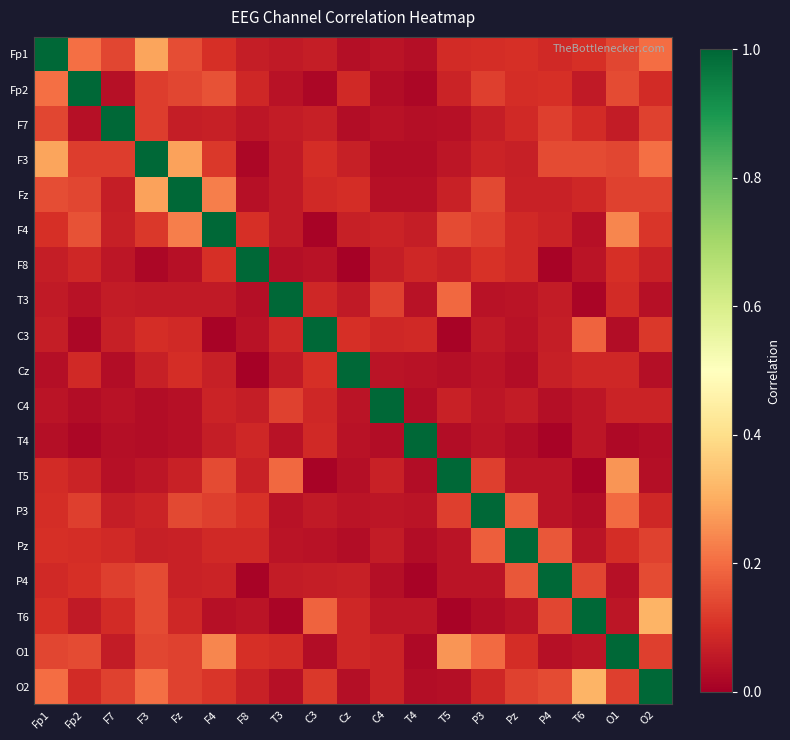

Which has a higher value, Fp1 or F4?

Fp1